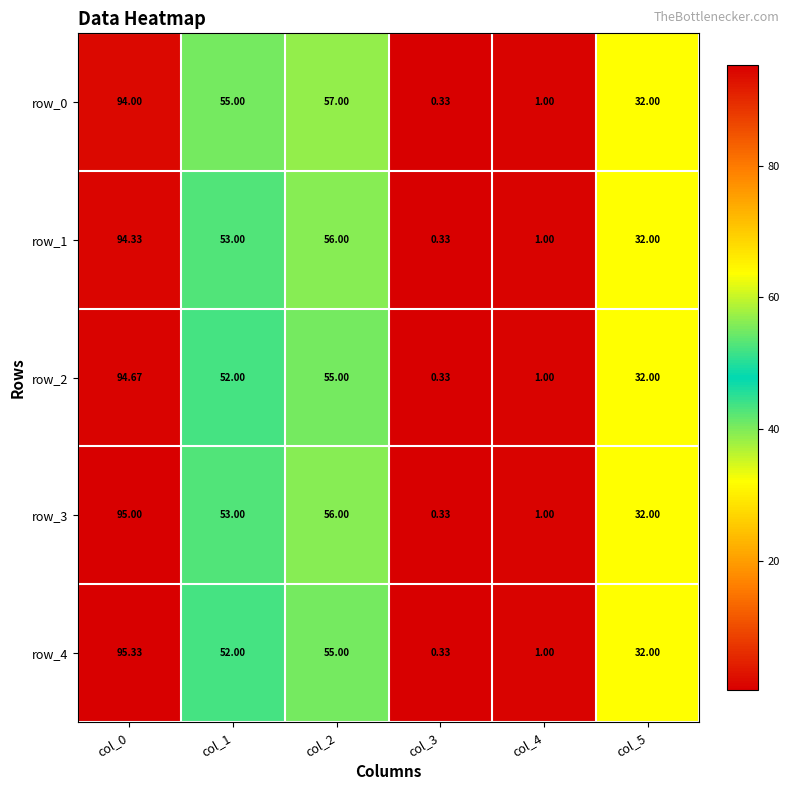

How many values in the row_3 series are below 53?

3